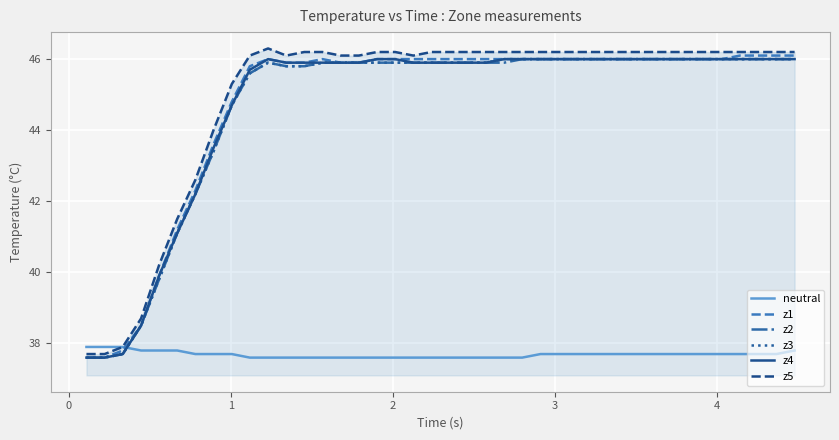

What is the smallest value displayed?

37.6